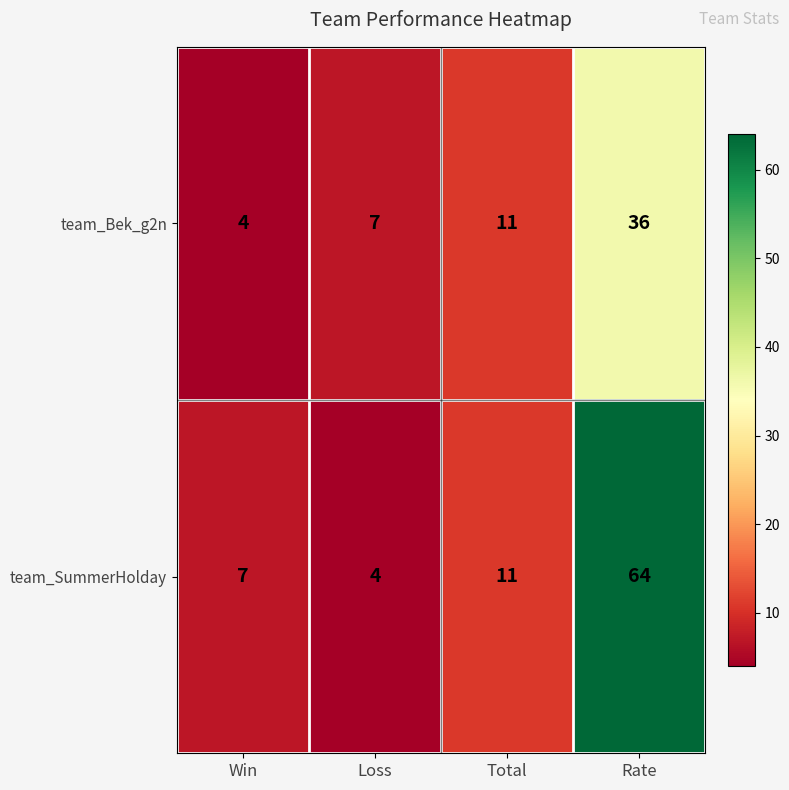

What is the highest value of the team_SummerHolday series?

64